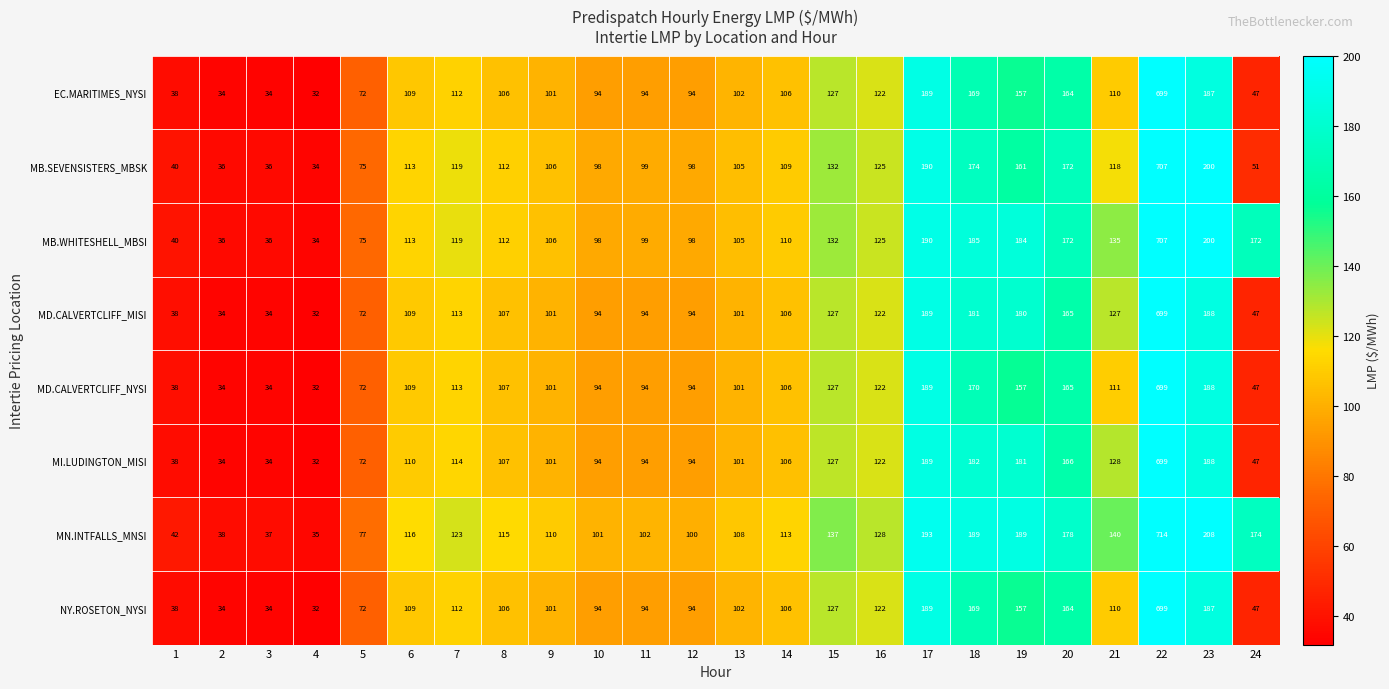

Which series changed the most between 4 and 15?

MN.INTFALLS_MNSI